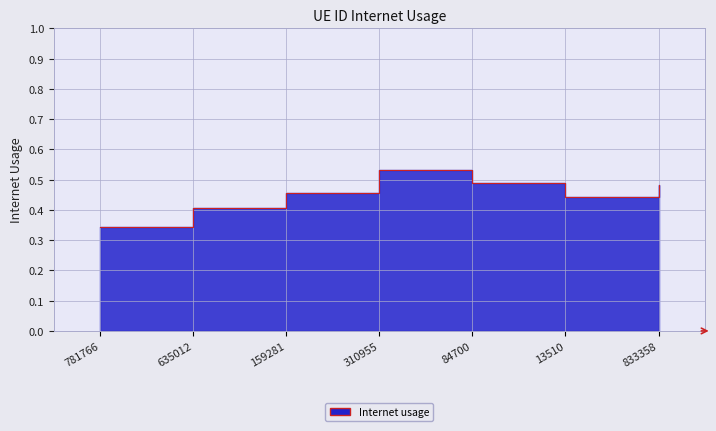

What position from the right is 159281?

5